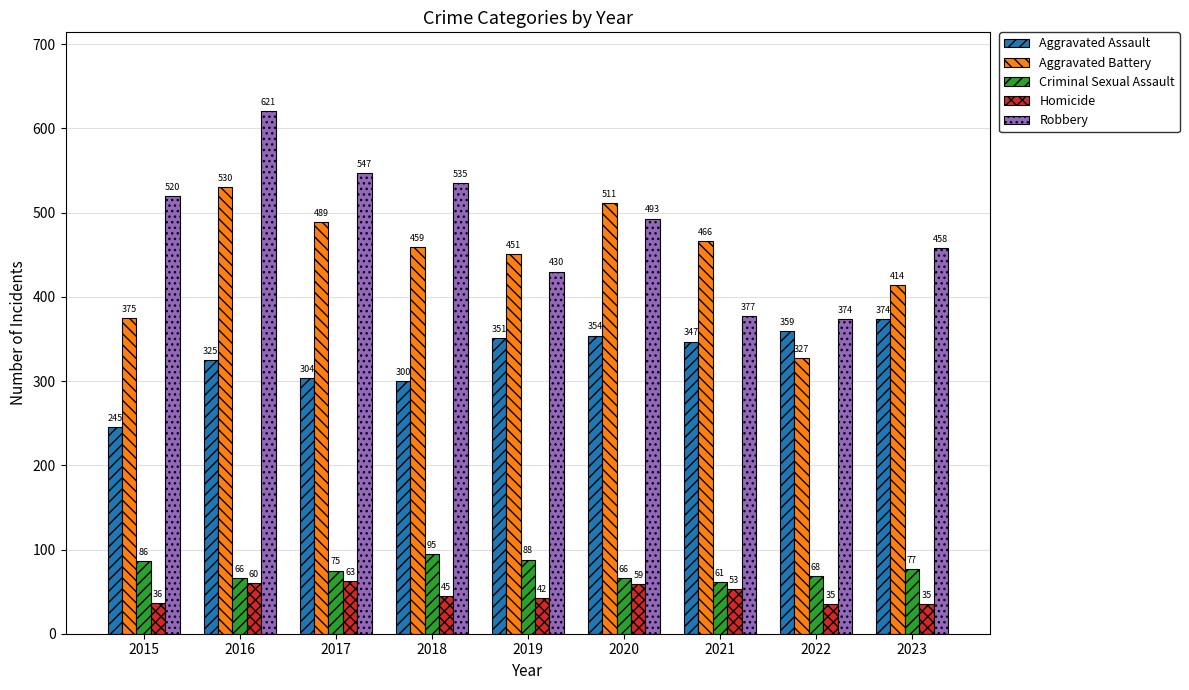

What is the value of the Robbery bar at the 6th from the left?

493